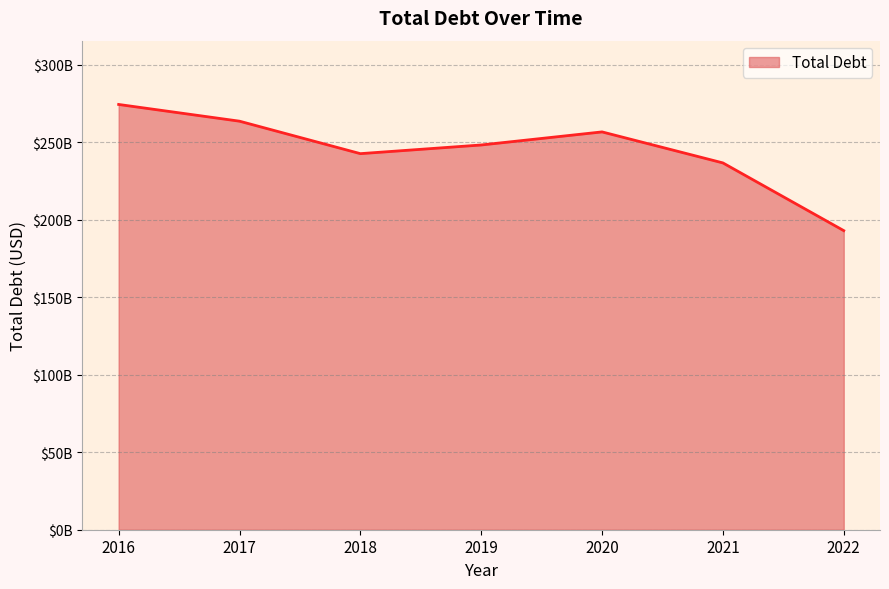

Where does the data first go above 248142000000?

2016